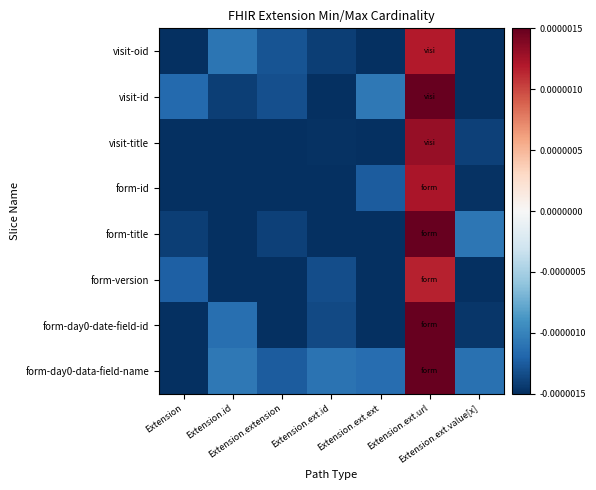

Which series has the largest range (max minus min)?

form-title